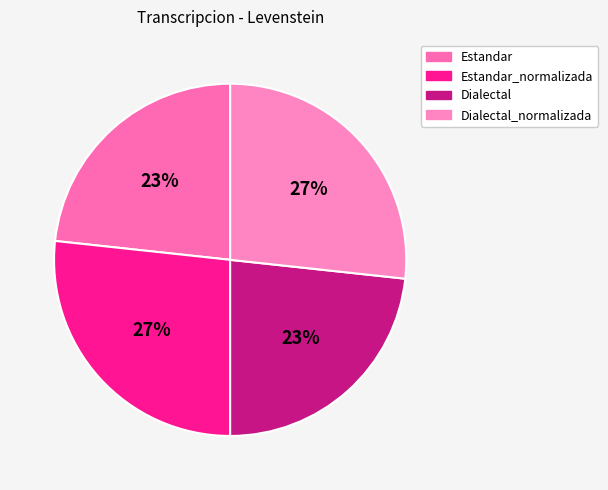

To the nearest percent, what is the average slice percentage?

25%